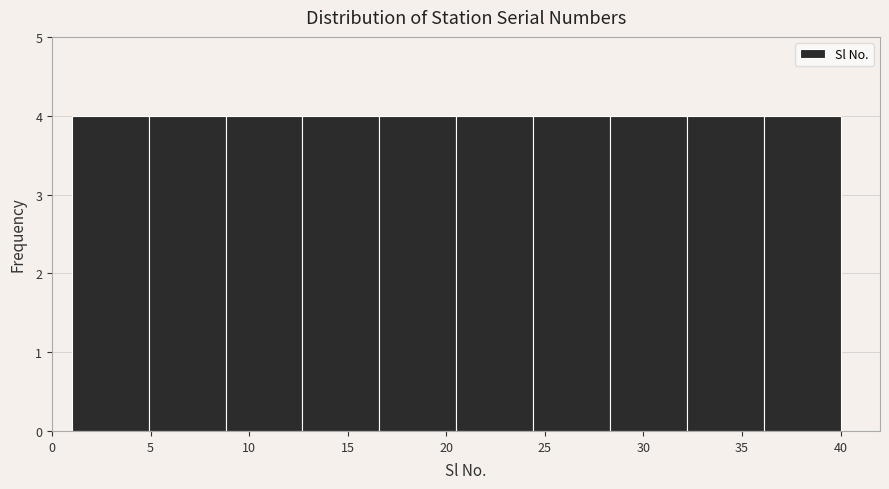

Reading left to right, transcribe this chart: for each bar, give the range it covers on the x-axis and its height. Neither the bar edges nor the heights are printed on the chart, so give them approximately, as read against the axes.

1.0 to 4.9: 4
4.9 to 8.8: 4
8.8 to 12.7: 4
12.7 to 16.6: 4
16.6 to 20.5: 4
20.5 to 24.4: 4
24.4 to 28.3: 4
28.3 to 32.2: 4
32.2 to 36.1: 4
36.1 to 40.0: 4